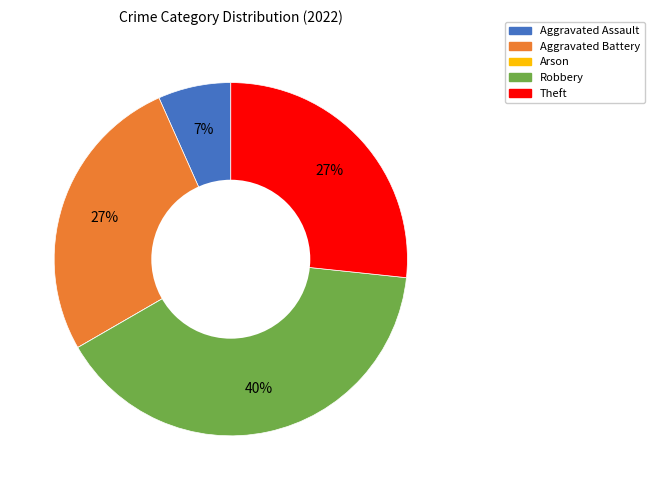

Between Aggravated Battery and Aggravated Assault, which is larger?

Aggravated Battery